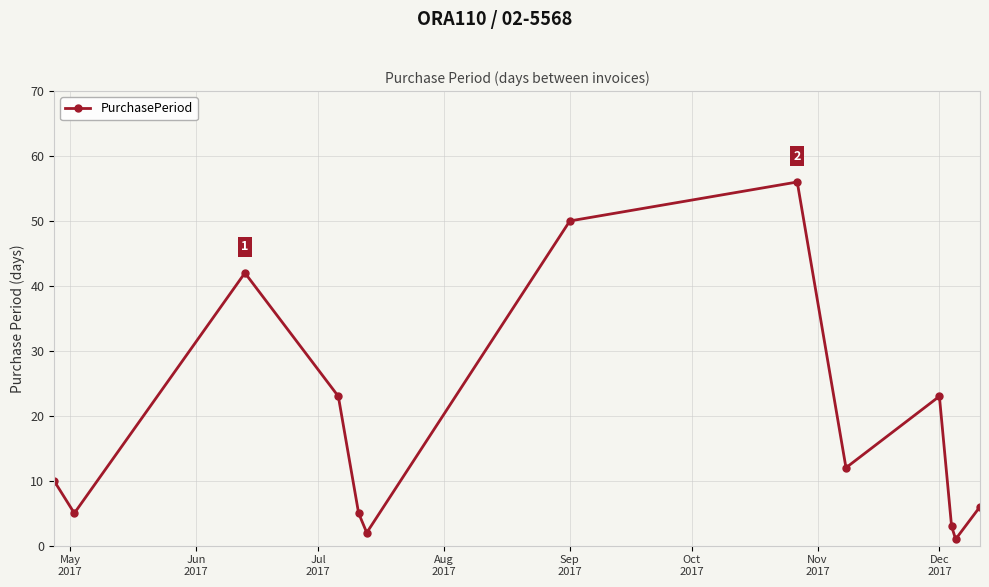

Count the number of categories in the chart.

13